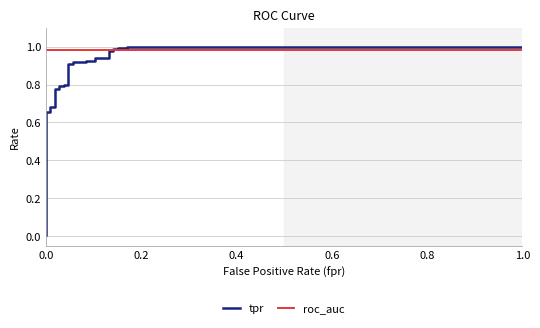

What is the greatest value displayed?

1.0